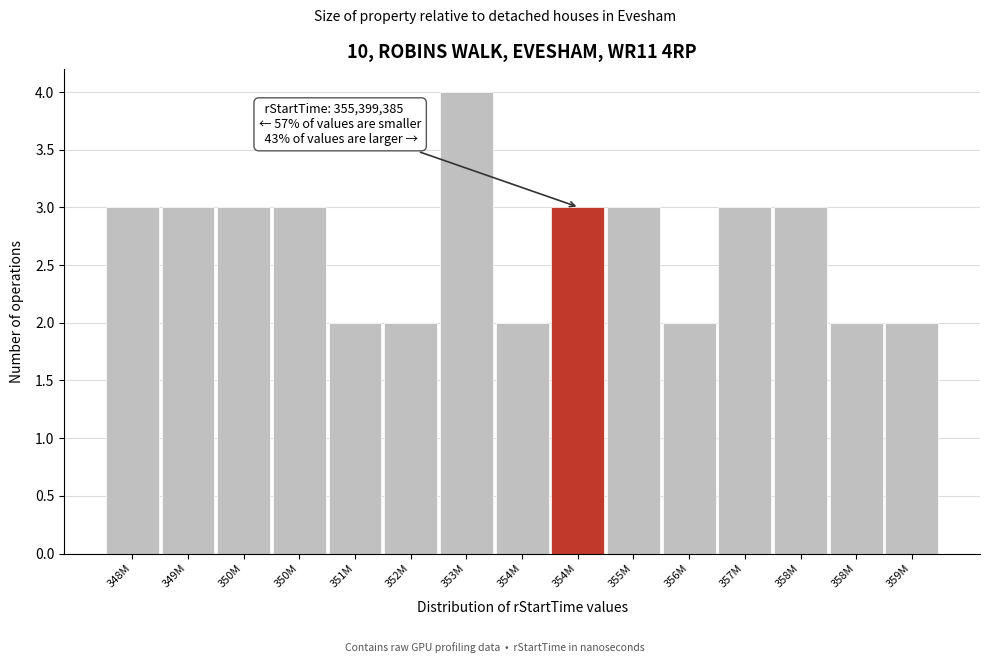

How many bars are there in total?

15